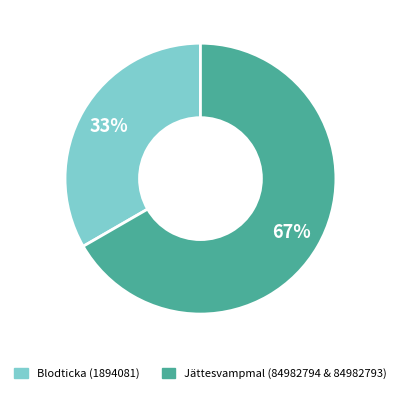

Count the number of slices in the pie.

2